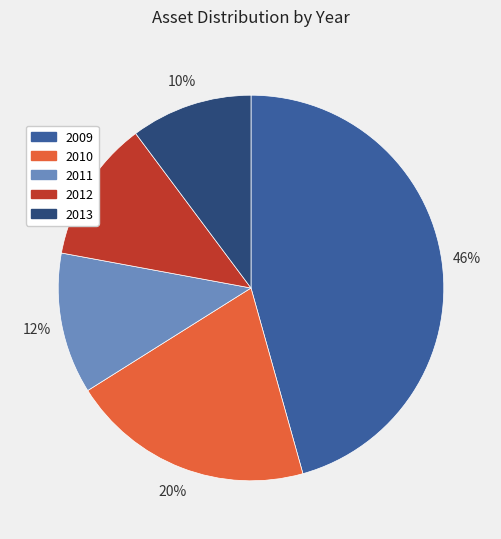

Is there any slice that represents more than half of the pie?

No